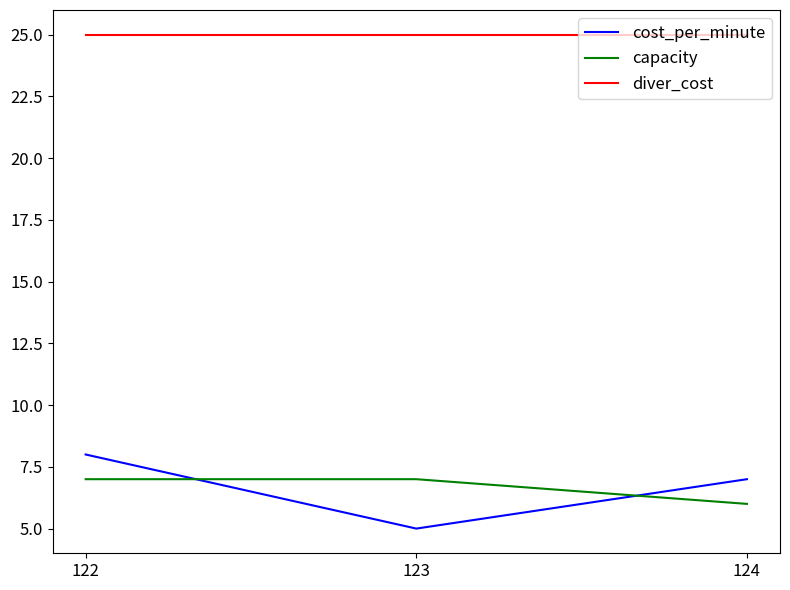

Is it true that capacity equals 6 at 124?

True